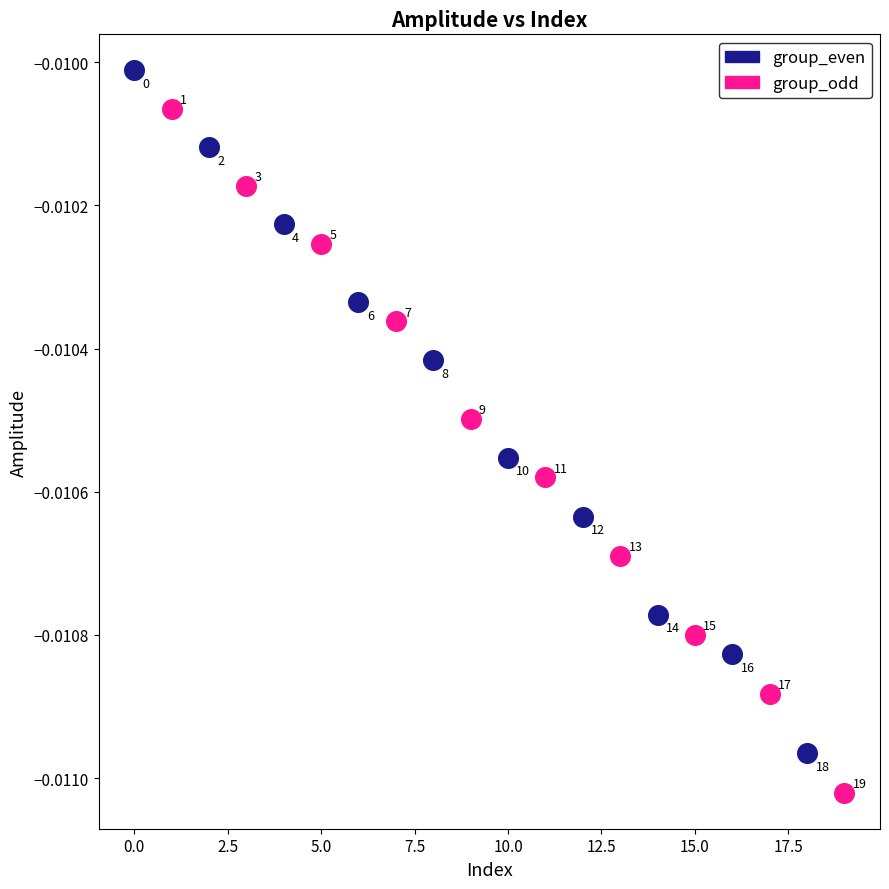

What are all the series names shown in the legend?

group_even, group_odd